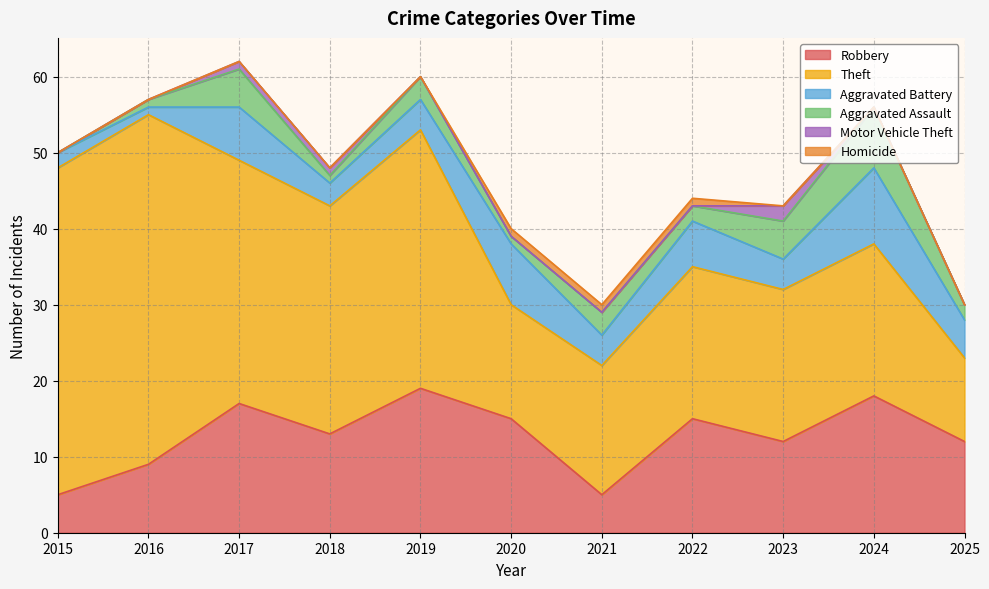

Reading left to right, transcribe all the data shown in this chart.

Robbery: 5	9	17	13	19	15	5	15	12	18	12
Theft: 43	46	32	30	34	15	17	20	20	20	11
Aggravated Battery: 2	1	7	3	4	8	4	6	4	10	5
Aggravated Assault: 0	1	5	1	3	1	3	2	5	8	2
Motor Vehicle Theft: 0	0	1	1	0	0	0	0	2	0	0
Homicide: 0	0	0	0	0	1	1	1	0	0	0